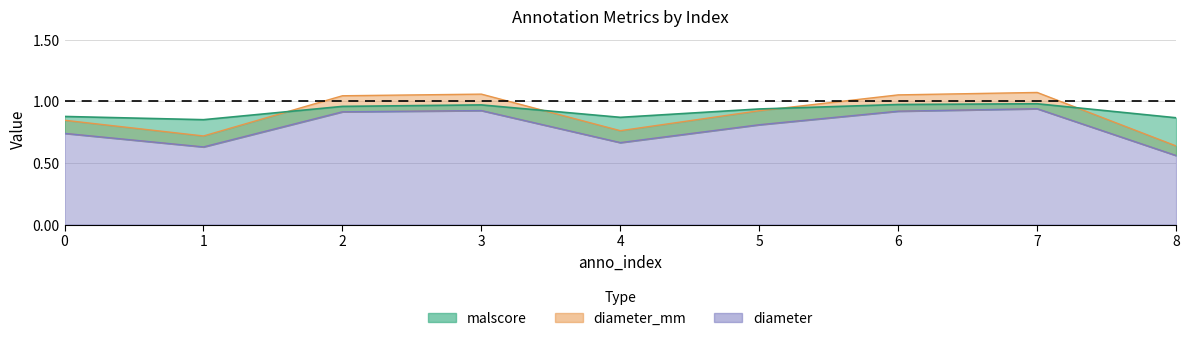

True or false: diameter_mm and diameter intersect in this chart.

False